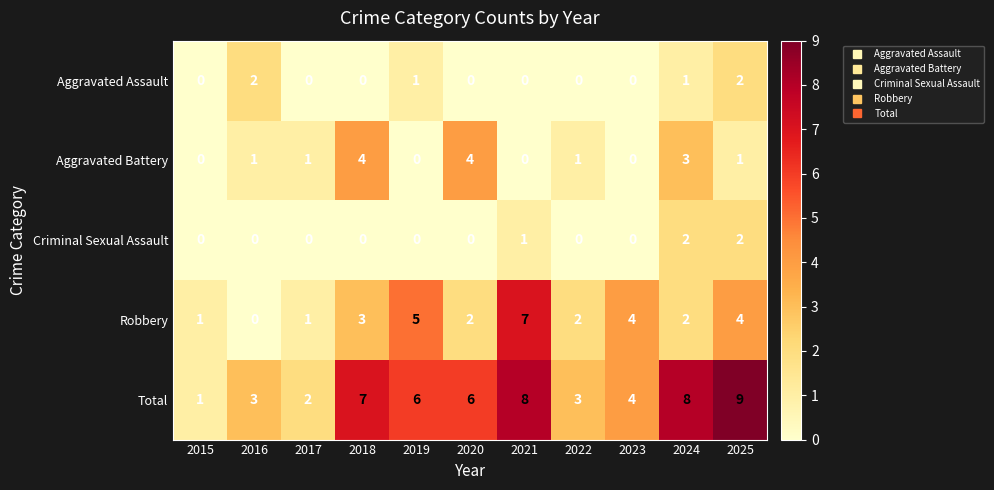

What is the total value across all series at 2020?

12